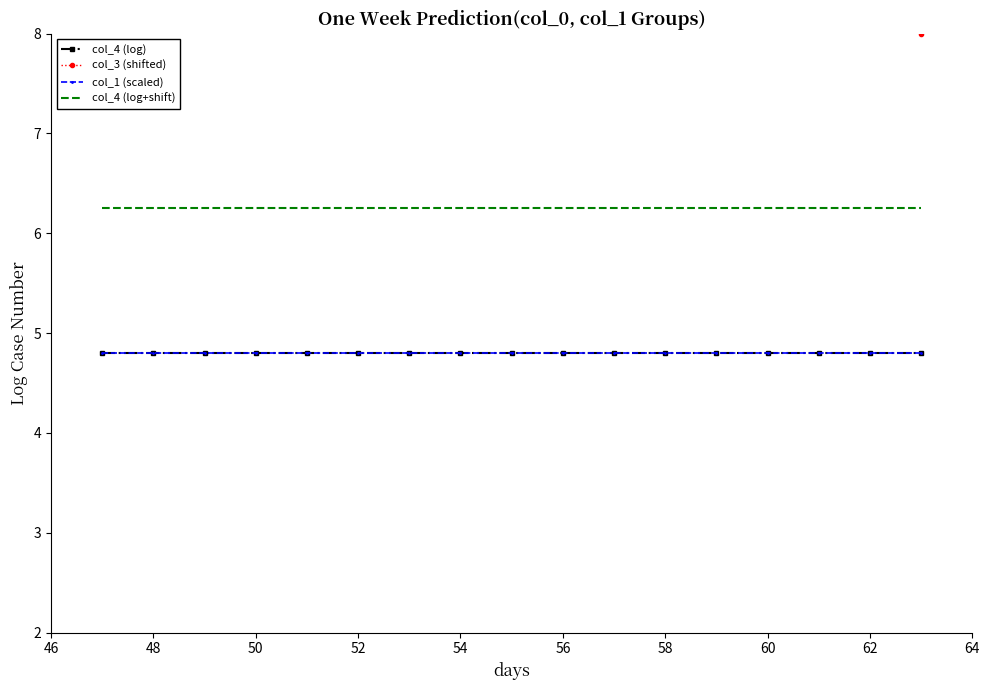

The value of col_1 (scaled) at 58 is 2.8. True or false?

False